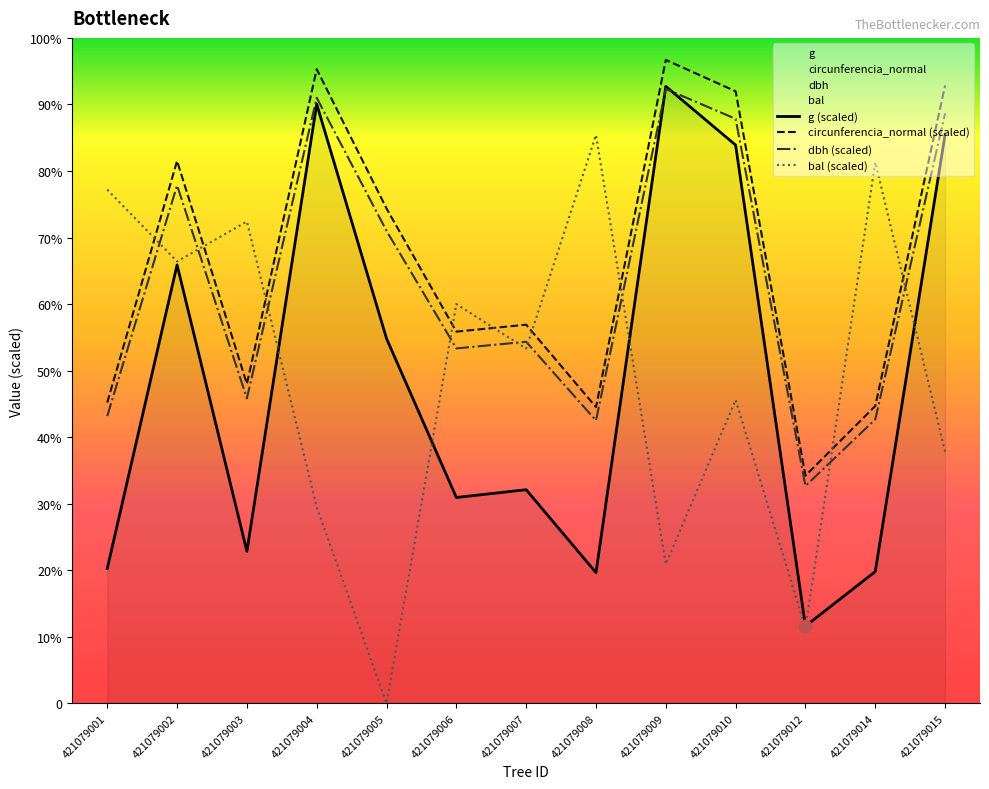

At how many categories does at least one series exceed 276?

12